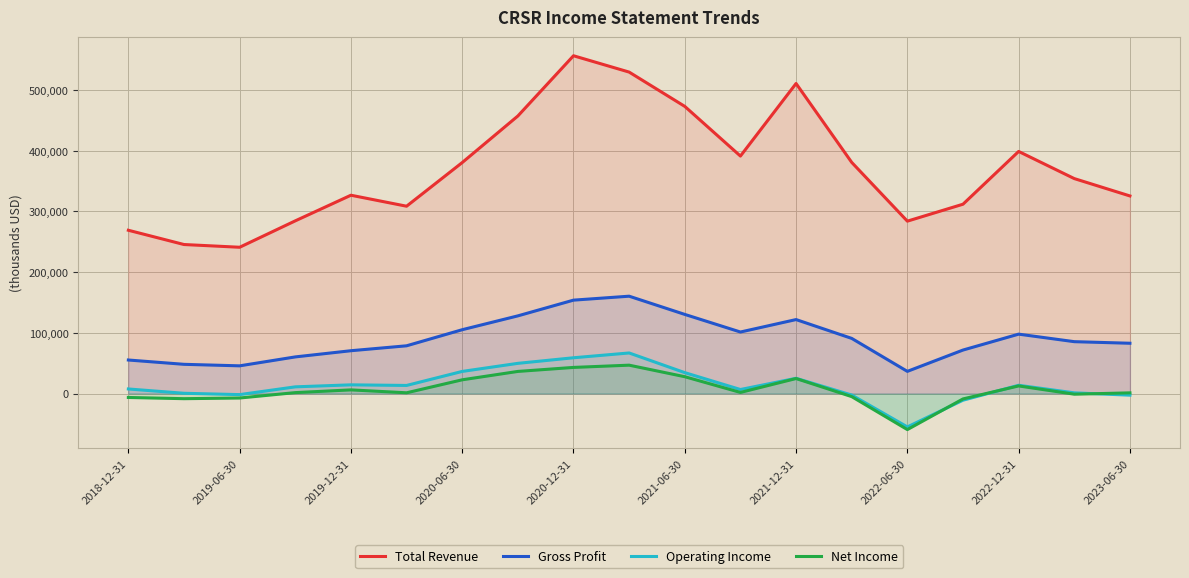

True or false: Operating Income and Gross Profit cross at least once.

False